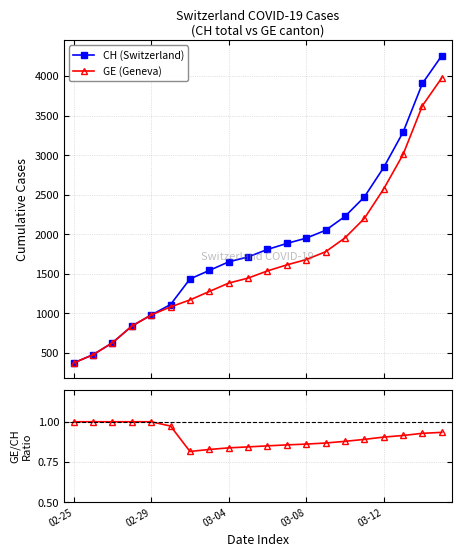

Is it true that CH (Switzerland) equals 2735.8 at 9?

False